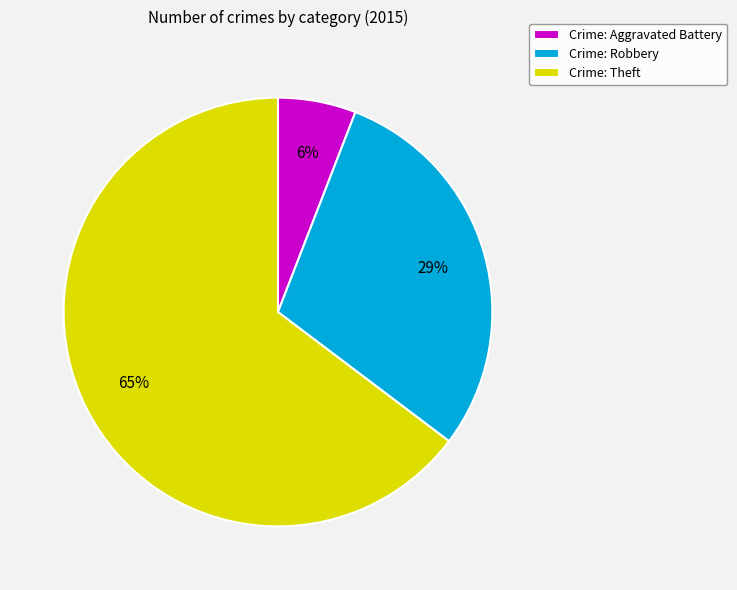

Is there any slice that represents more than half of the pie?

Yes